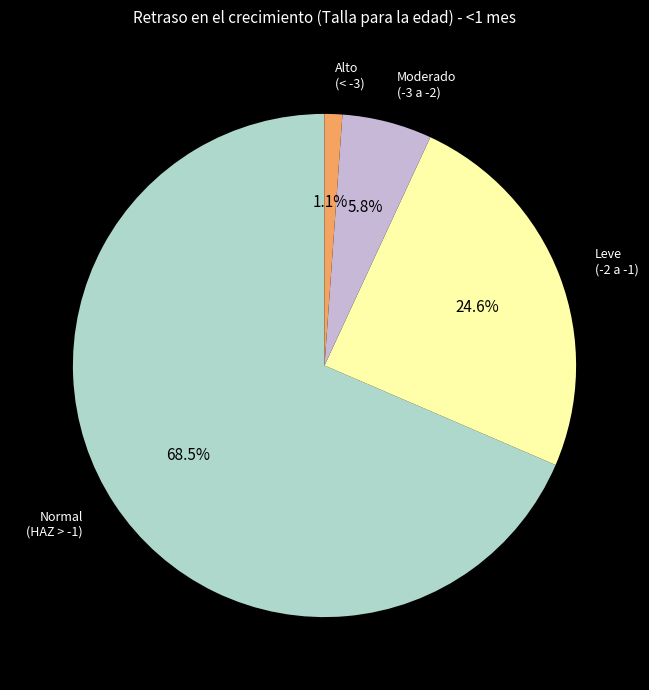

Is there a majority slice in this chart?

Yes